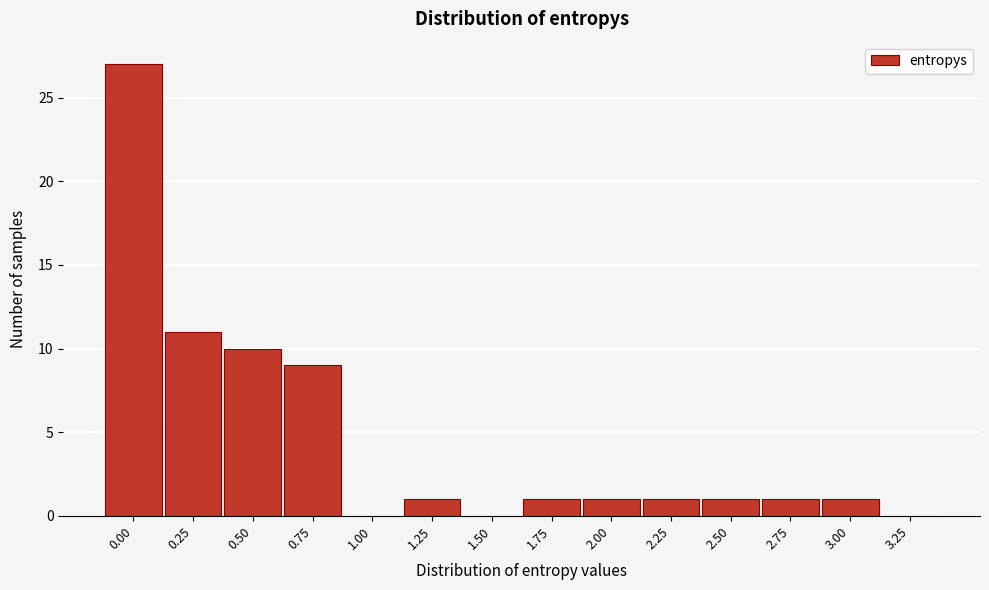

Reading left to right, list all the values displayed in this chart.

0.00=27	0.25=11	0.50=10	0.75=9	1.00=0	1.25=1	1.50=0	1.75=1	2.00=1	2.25=1	2.50=1	2.75=1	3.00=1	3.25=0